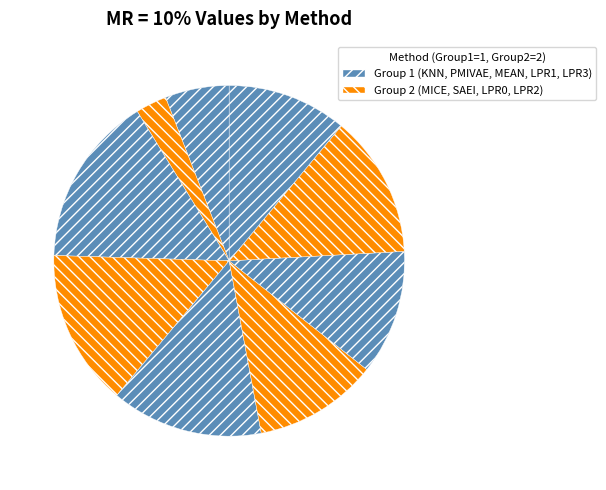

Count the number of slices in the pie.

9